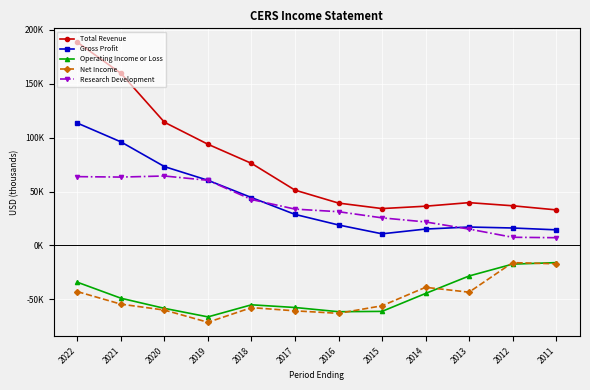

Where is Gross Profit nearest to the value 62100?

2019